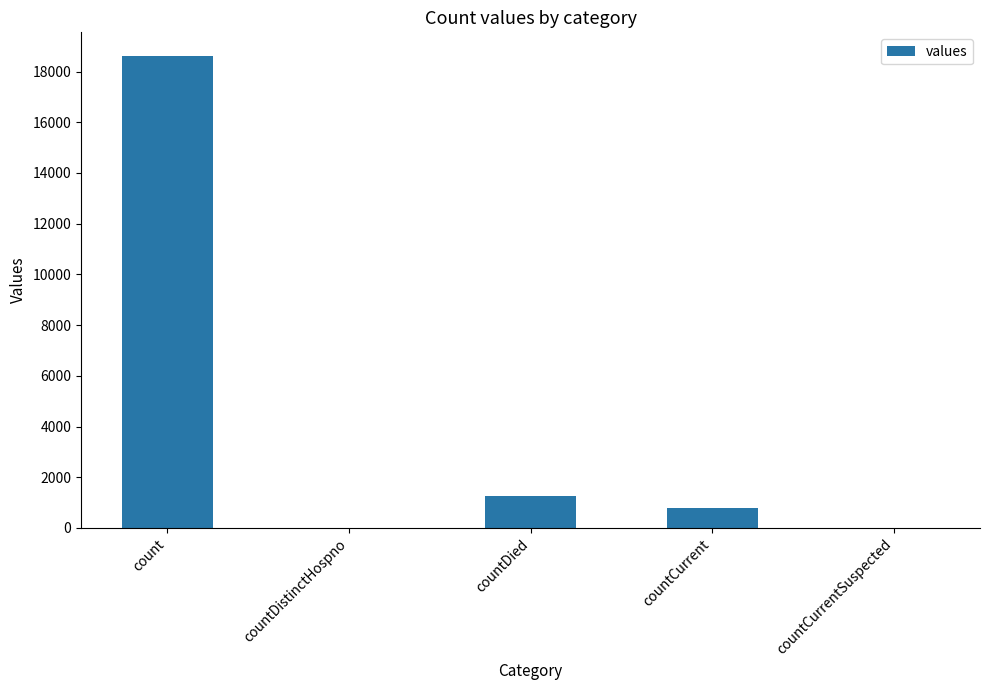

How many data points does each series have?

5